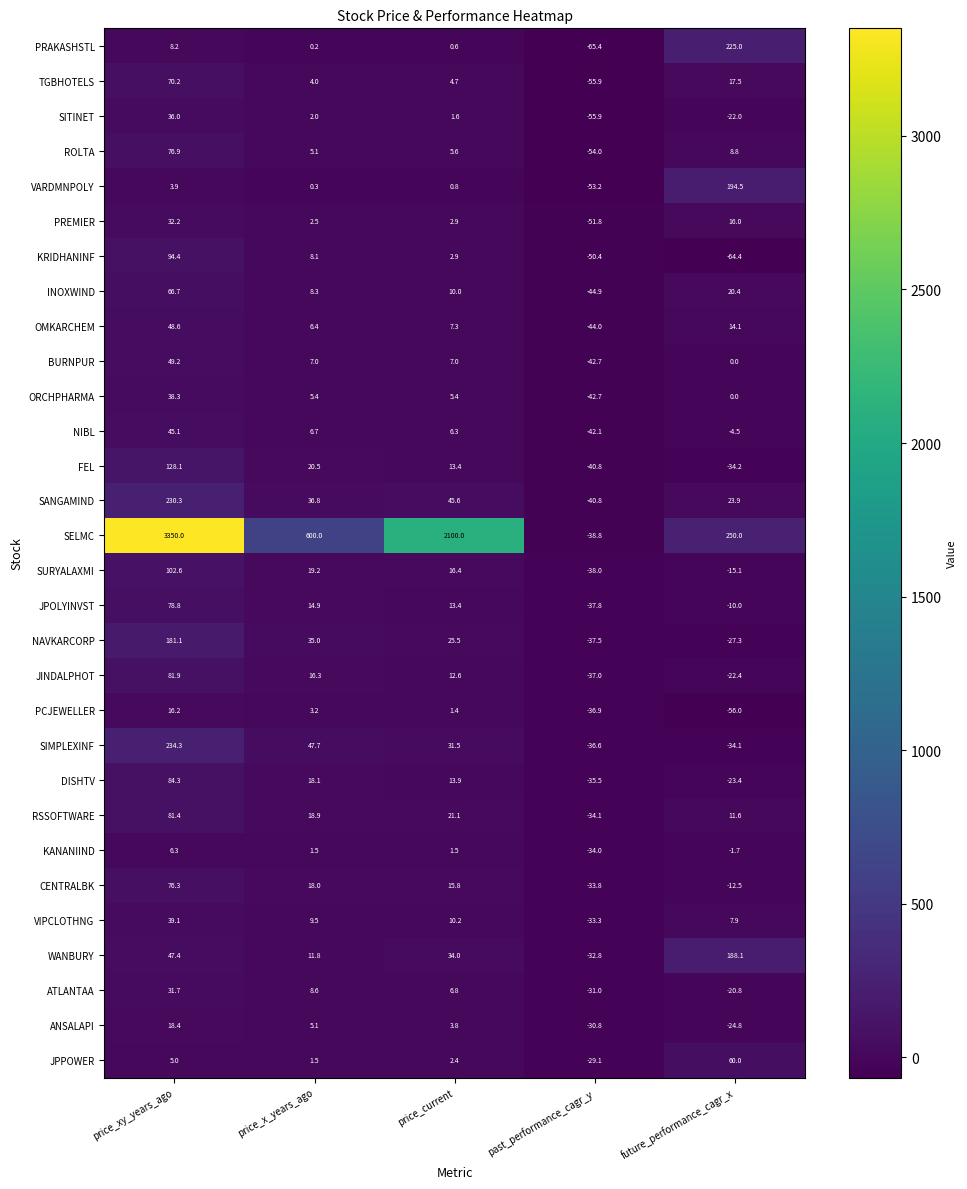

How many data points in ORCHPHARMA are less than 5?

2